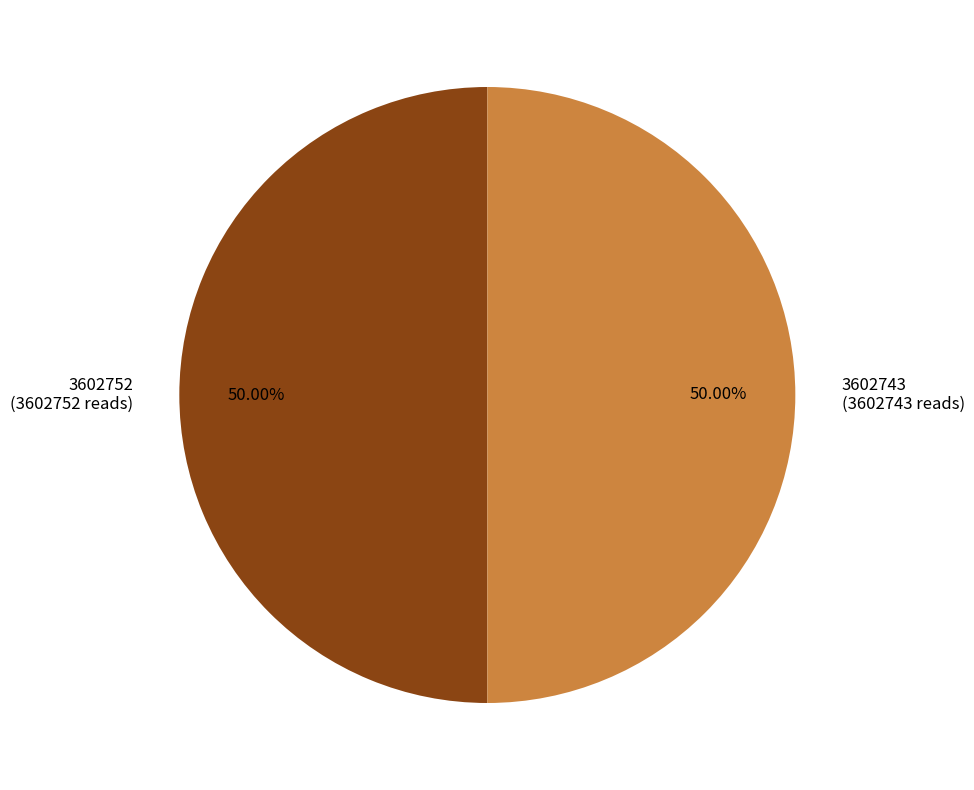

Is it true that 3602743 is 58% of the pie?

False